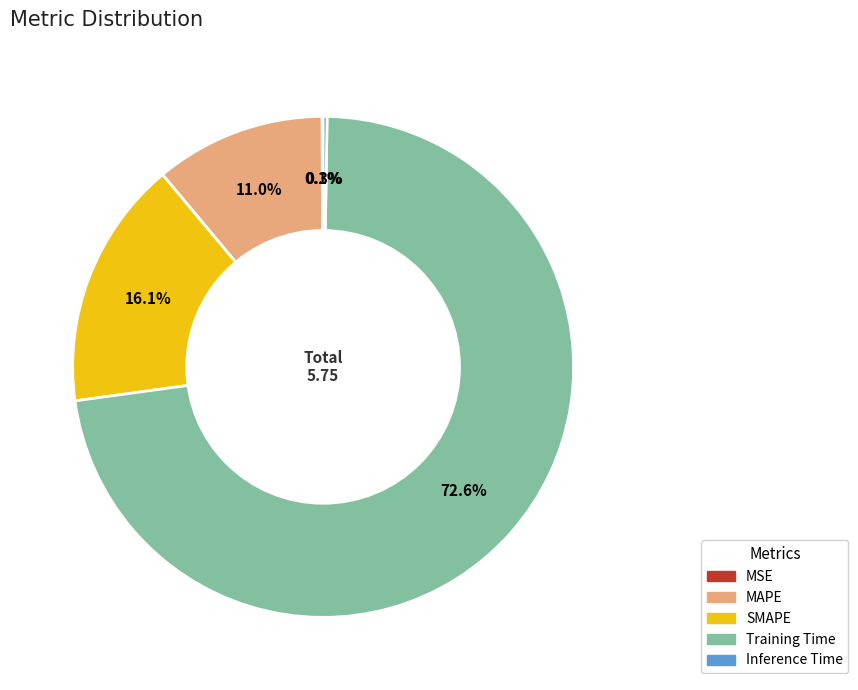

Which slice represents more than half of the pie?

Training Time